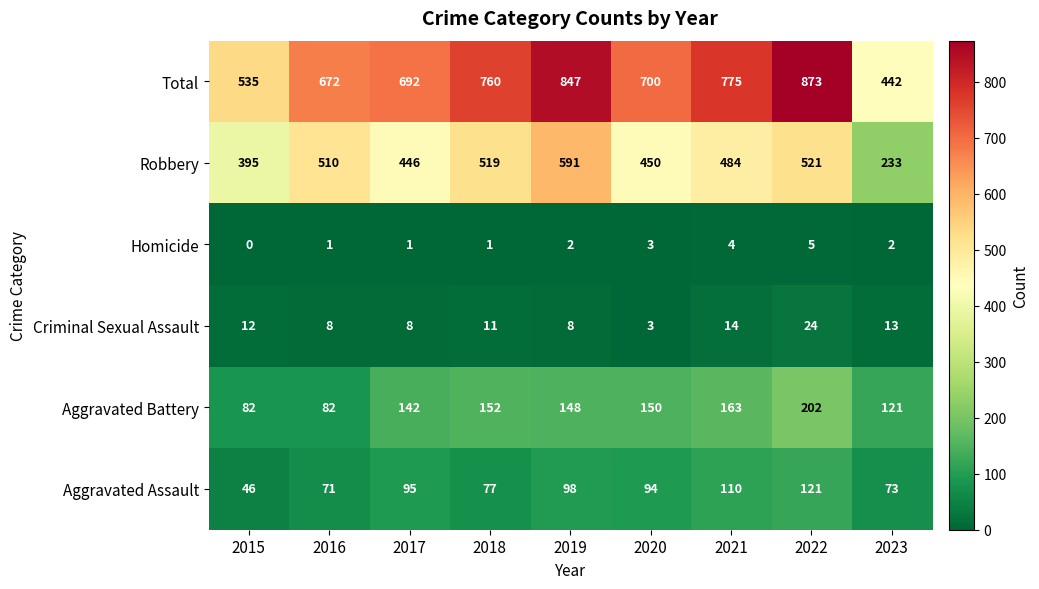

At which label is Robbery closest to 412?

2015